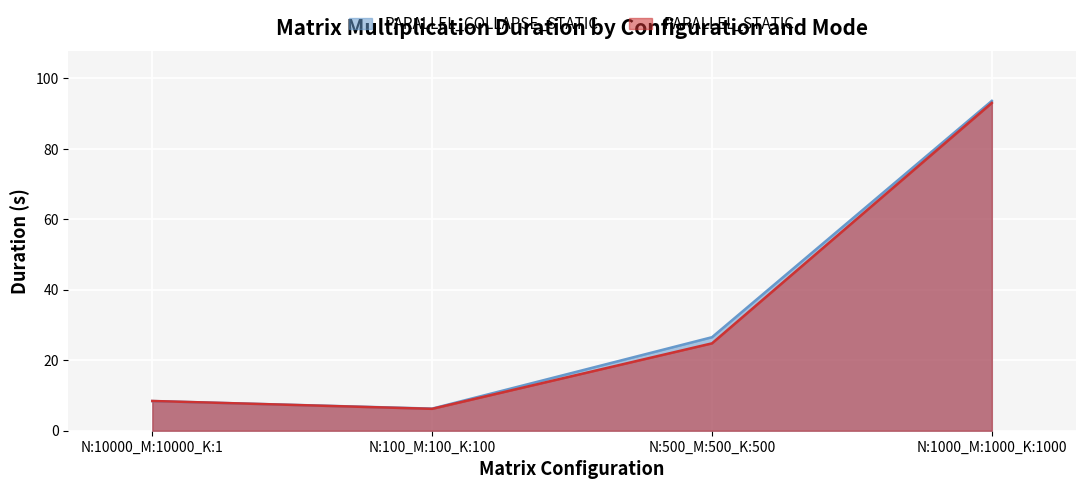

What are all the series names shown in the legend?

PARALLEL_COLLAPSE_STATIC, PARALLEL_STATIC